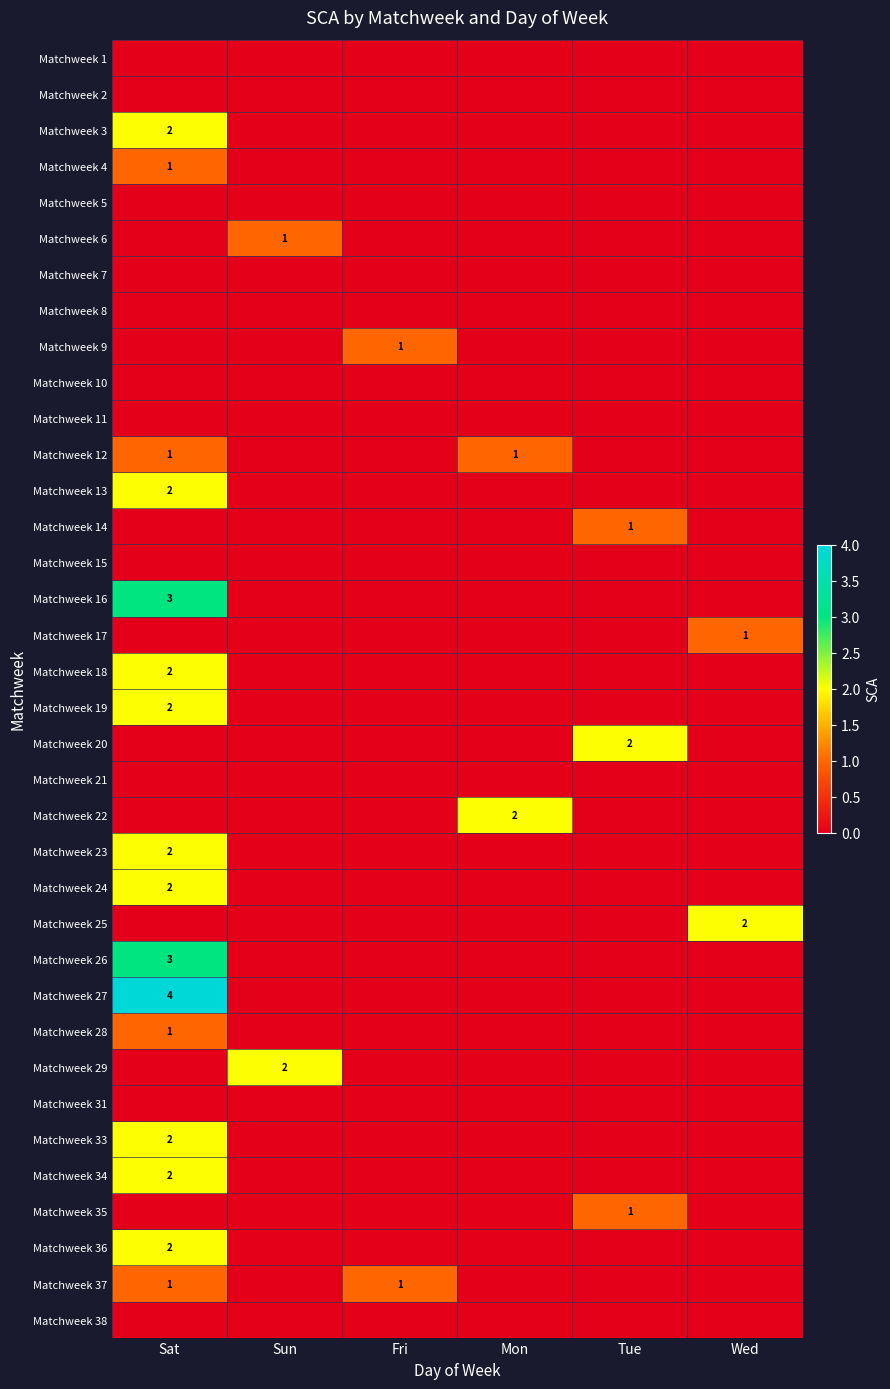

At which category does the chart reach its minimum across all series?

Sat